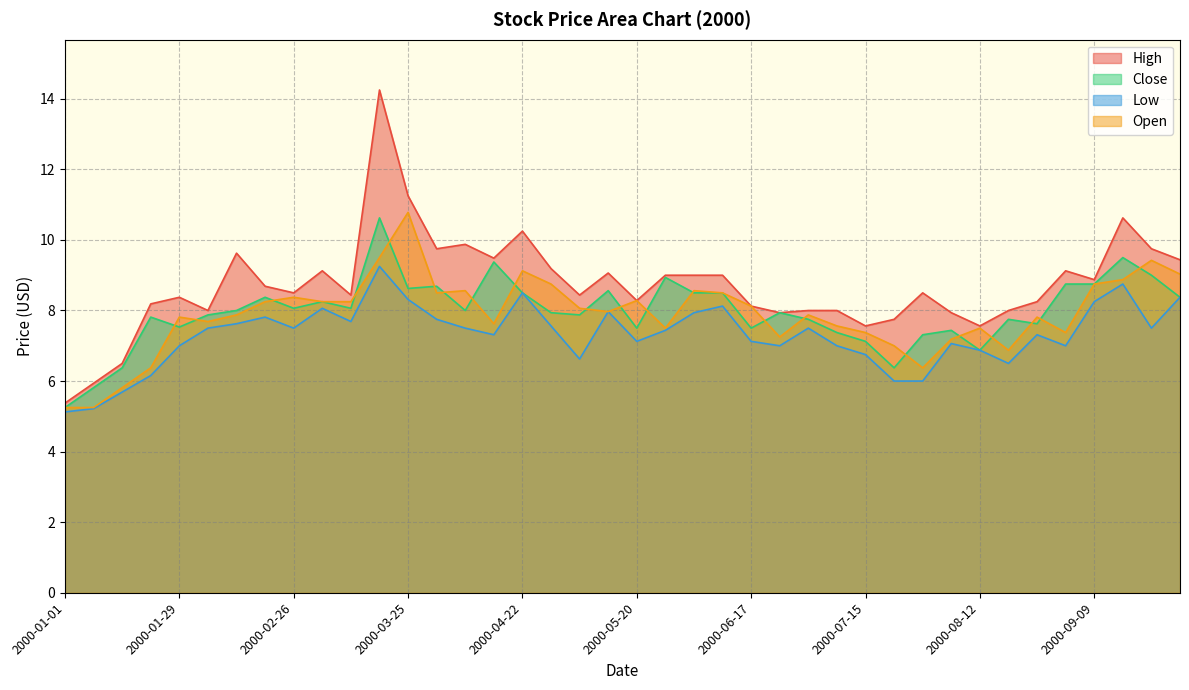

True or false: Open and Low cross at least once.

False